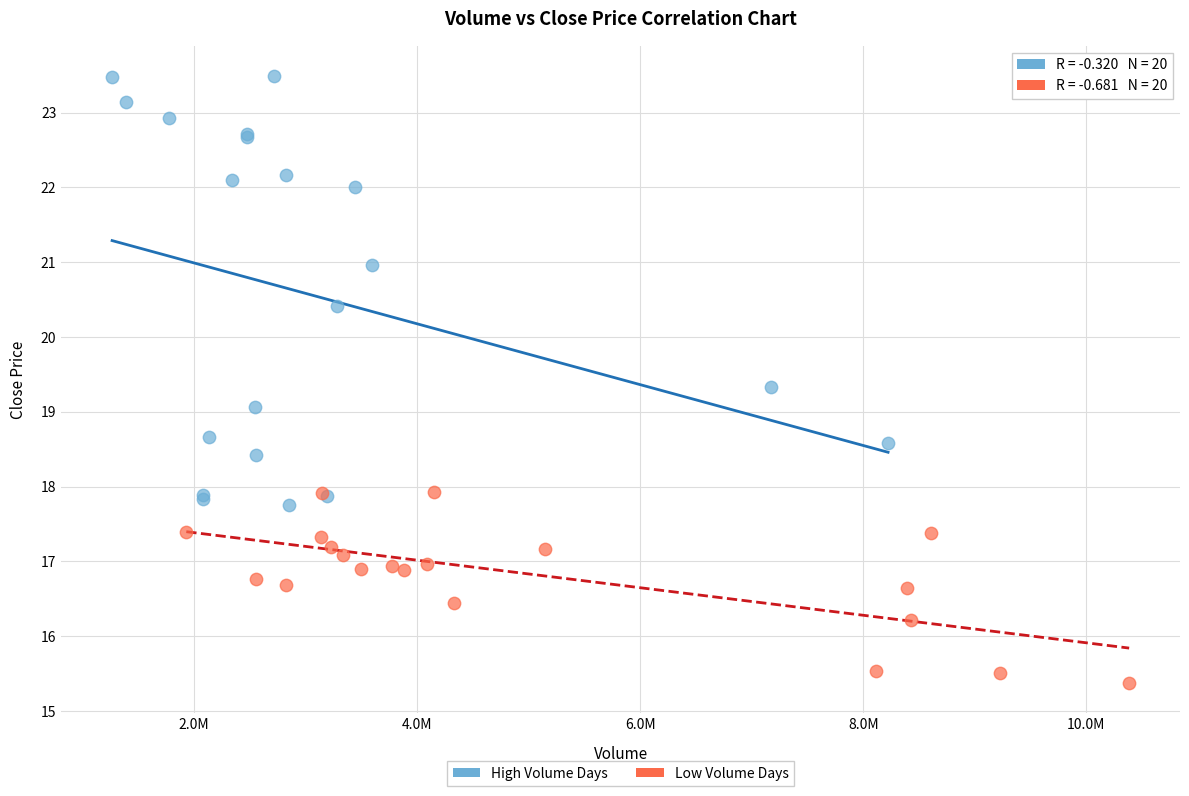

Which series contains the highest Y value?

High Volume Days